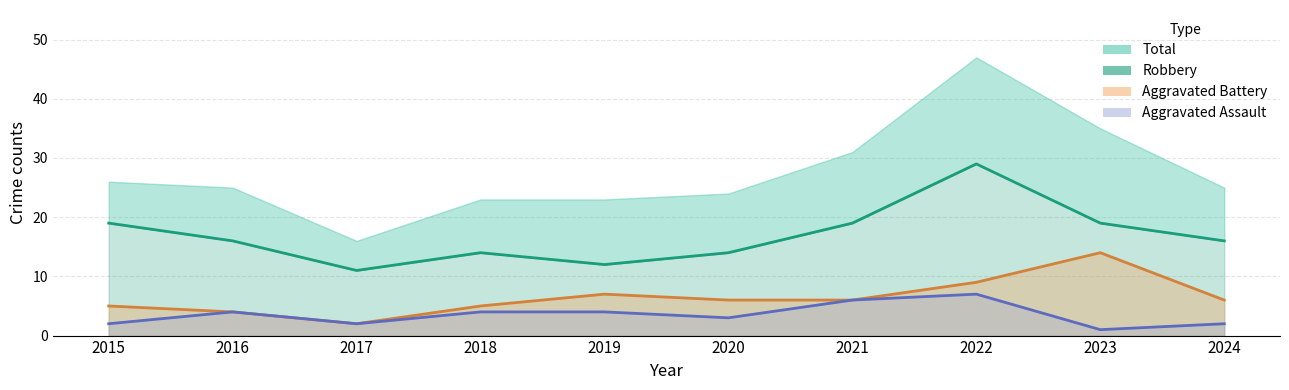

Between 2023 and 2024, which is larger?

2023